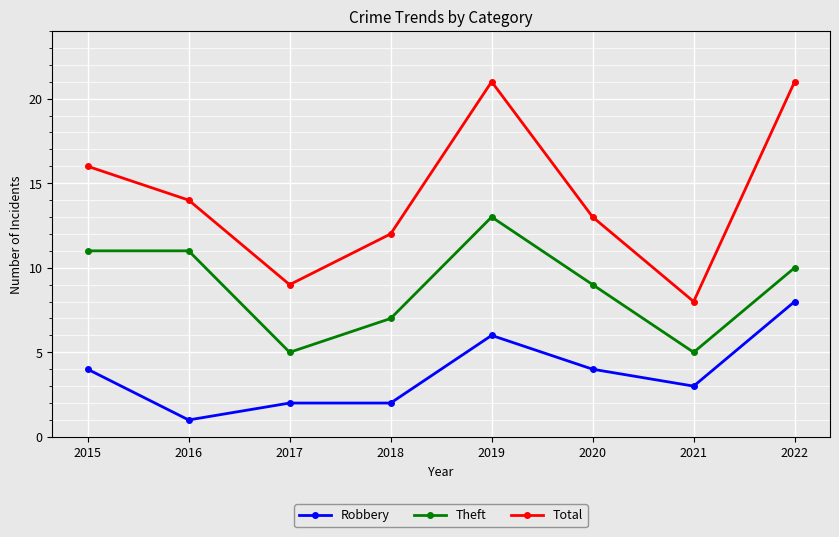

True or false: Theft has a value of 7 at 2016.

False